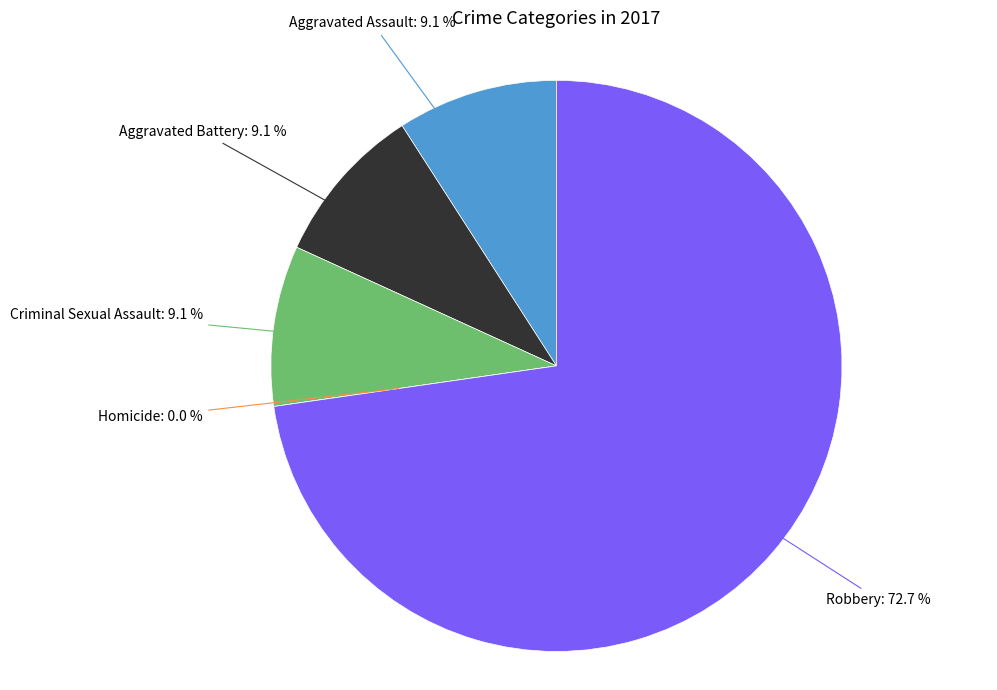

Which category accounts for the majority?

Robbery